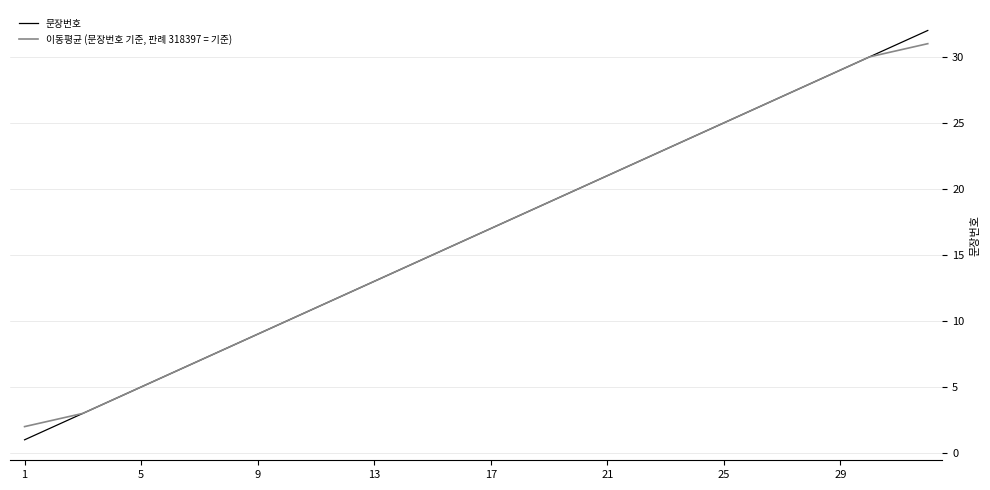

Rank the series by their maximum value, from highest to lowest.

문장번호, 이동평균 (문장번호 기준, 판례 318397 = 기준)